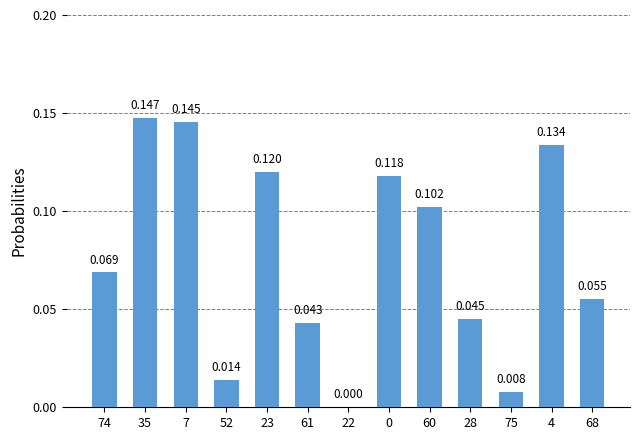

How many categories are shown in the chart?

13